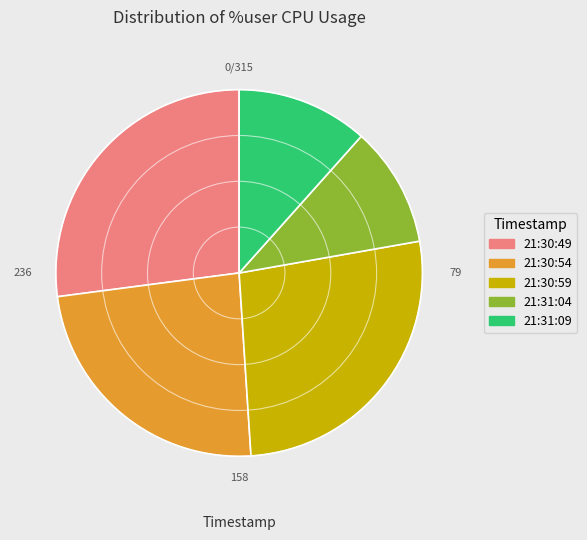

Does any single category account for the majority?

No